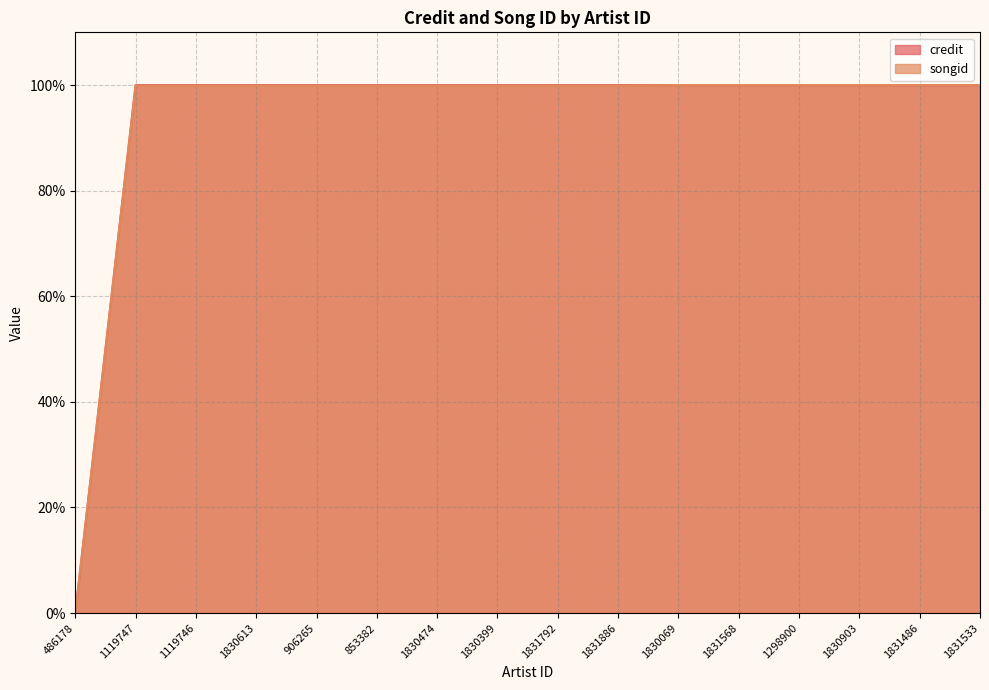

Between 486178 and 853382, which series saw the biggest shift?

credit